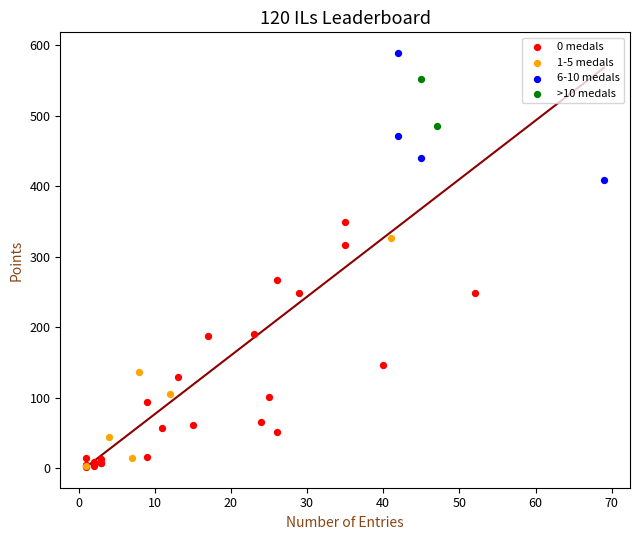

What are all the series names shown in the legend?

0 medals, 1-5 medals, 6-10 medals, >10 medals